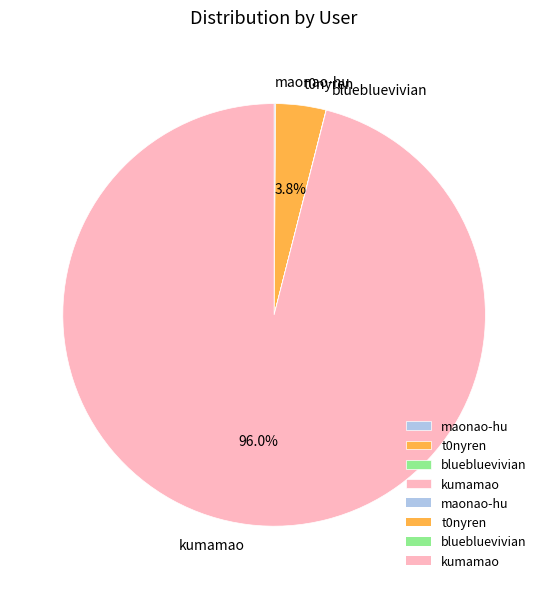

What portion of the pie excludes t0nyren?

96.2%